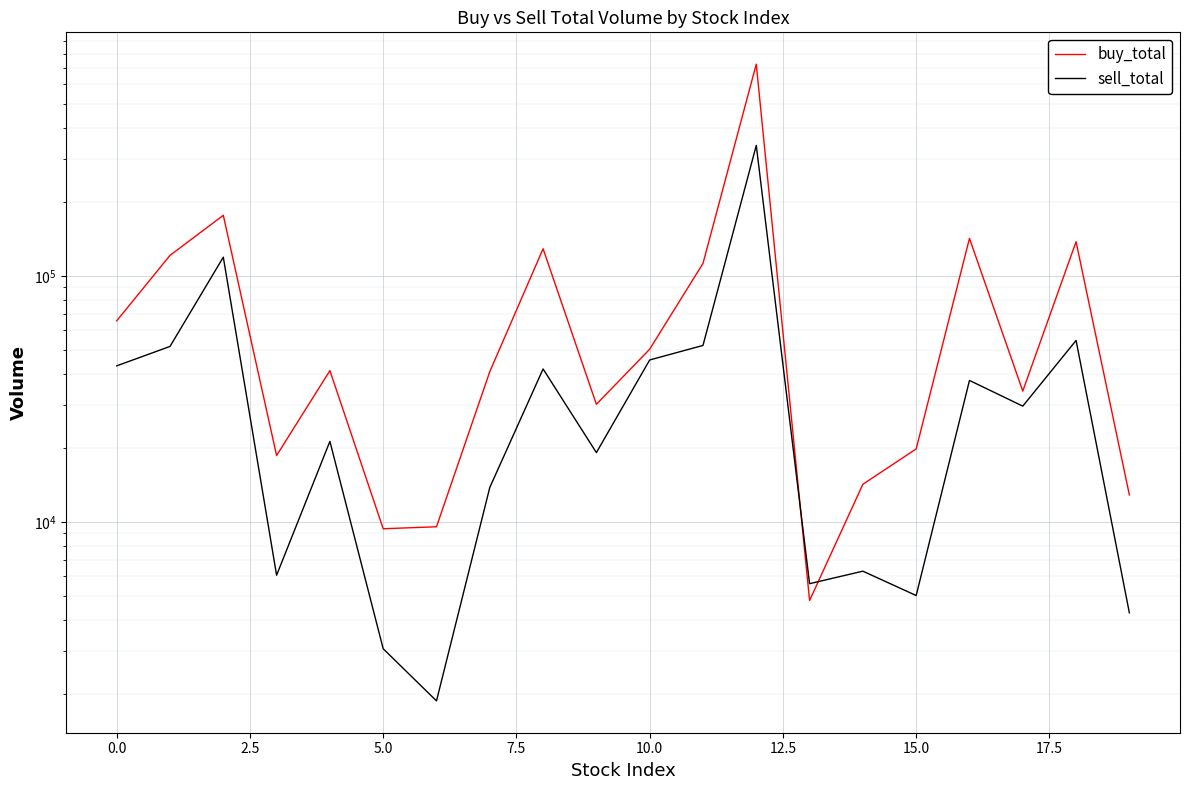

What is the average value of the sell_total series?

45043